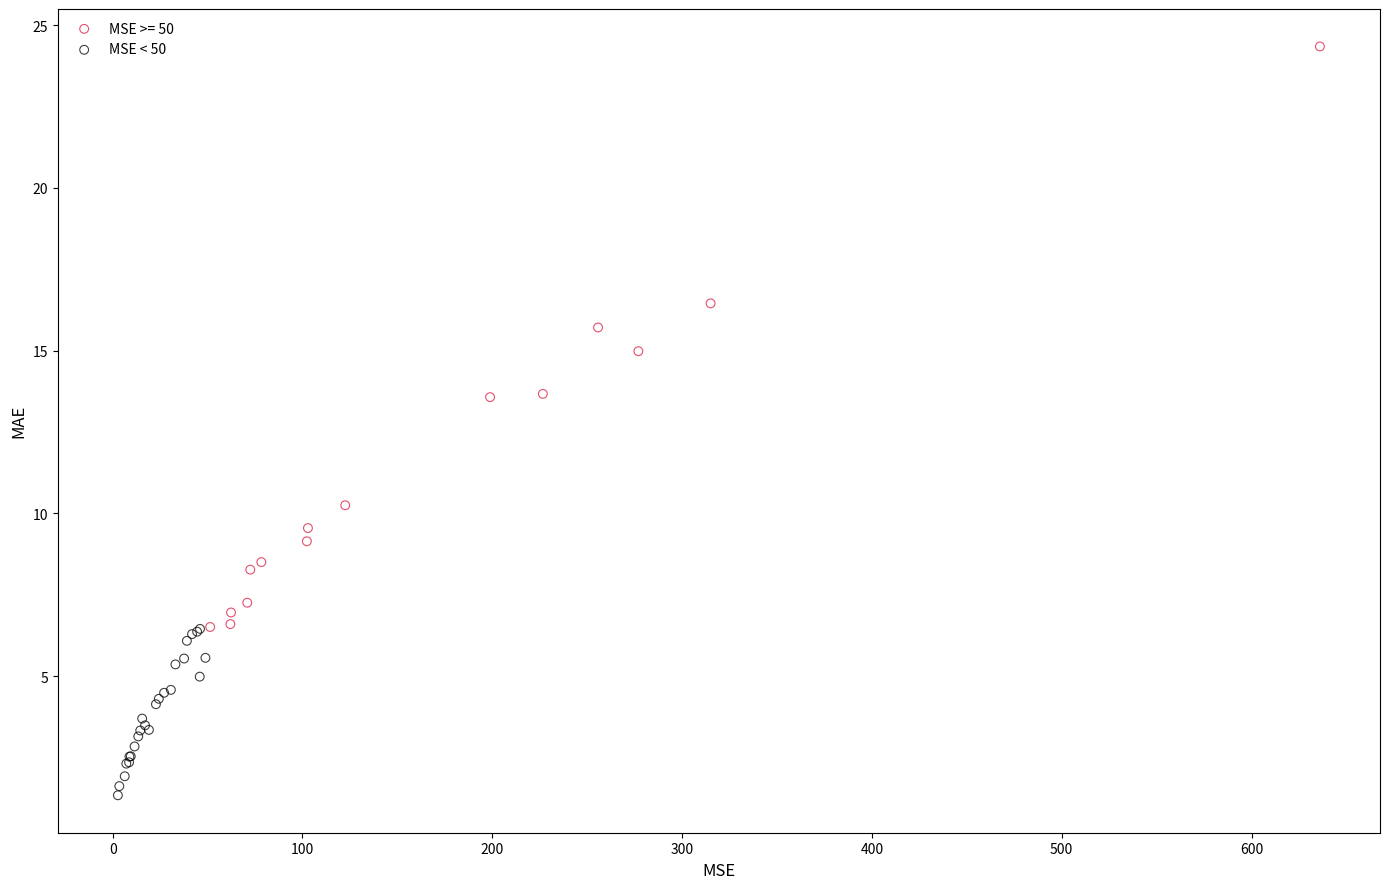

Which series contains the highest Y value?

MSE >= 50